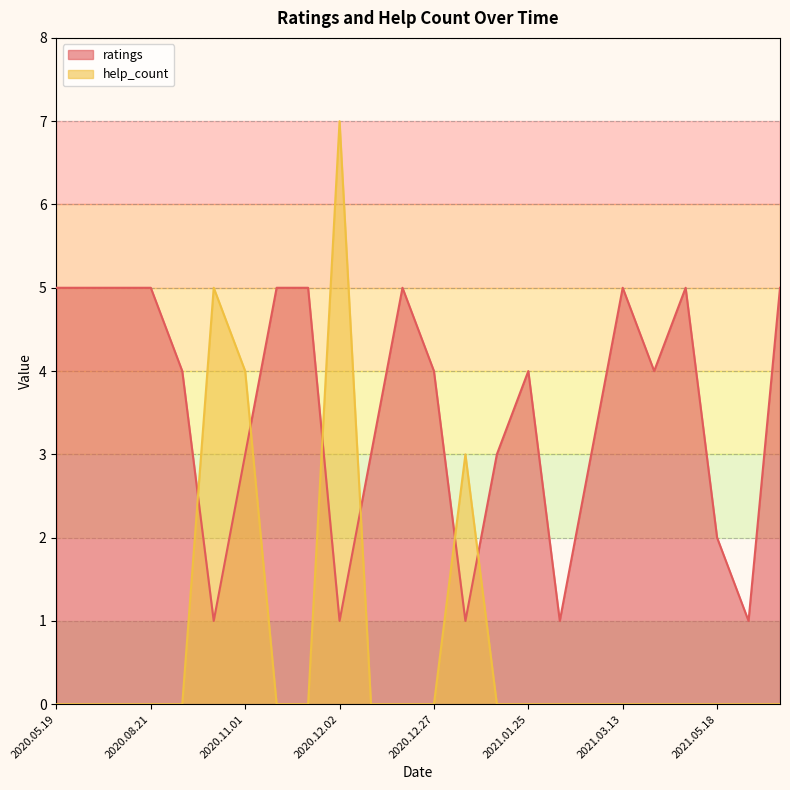

Which series changed the most between 2020.12.10 and 2021.05.21?

ratings